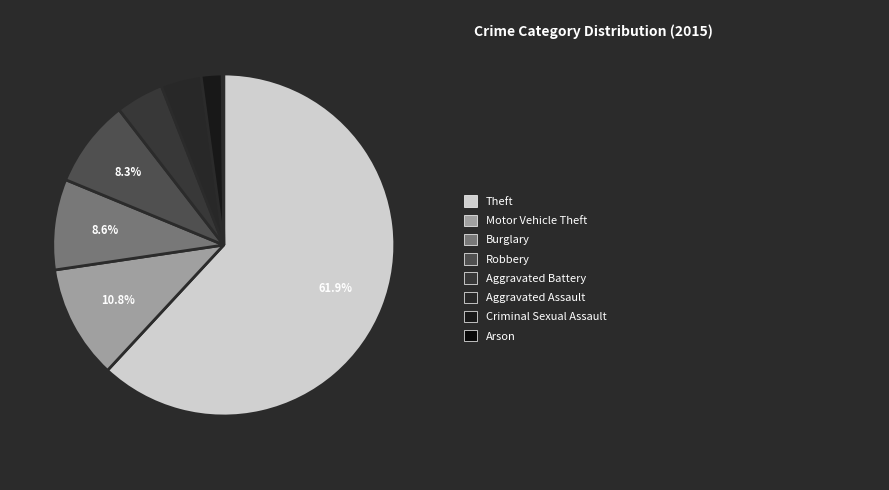

Rank the categories by value from lowest to highest.

Arson, Criminal Sexual Assault, Aggravated Assault, Aggravated Battery, Robbery, Burglary, Motor Vehicle Theft, Theft